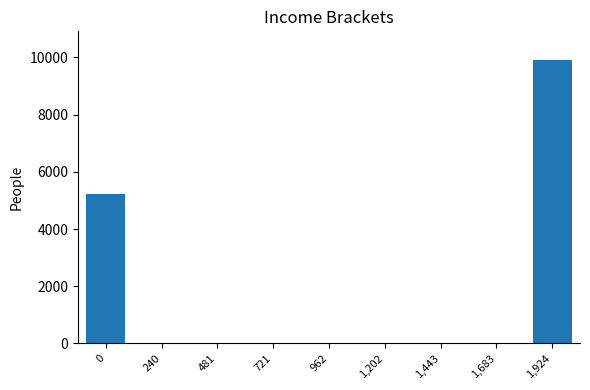

What is the sum of all values?

15143